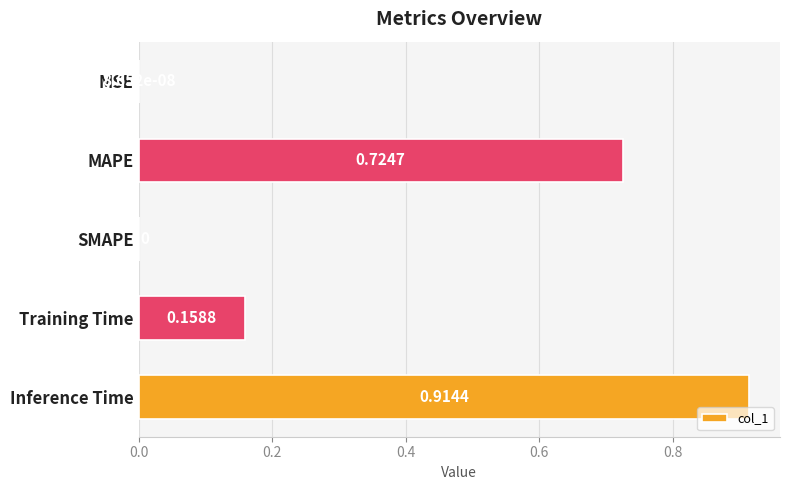

Which category has the highest value across all series?

Inference Time